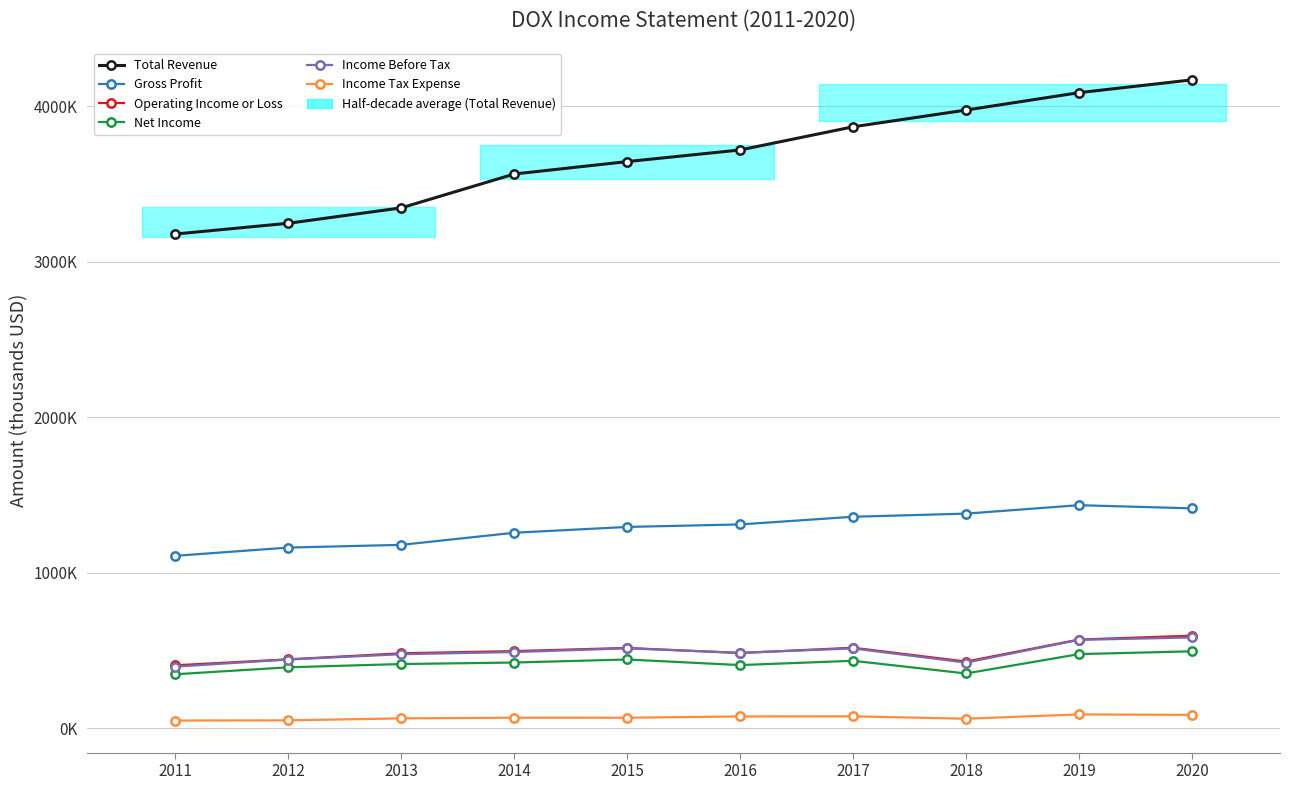

What is the difference between the second highest and second lowest values in the Total Revenue series?

839800